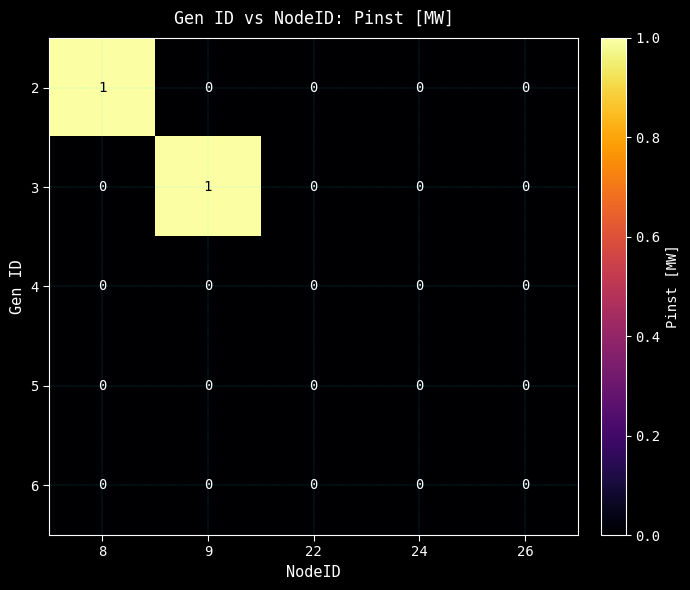

How many series are shown in this chart?

5